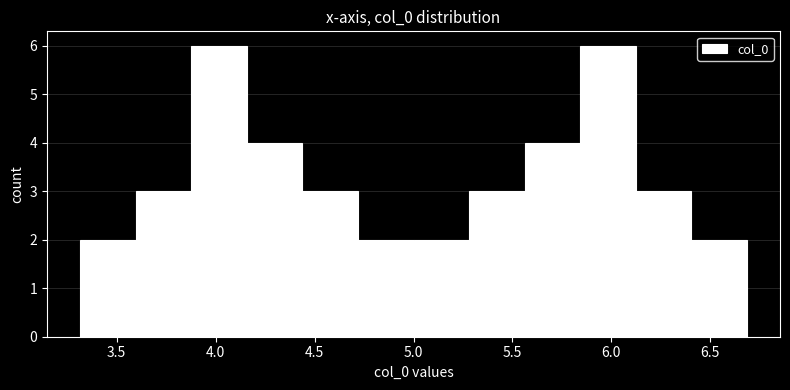

How tall is the bar that spans 4.45 to 4.70 on the x-axis? Neither the bar edges nor the heights are printed on the chart, so give them approximately, as read against the axes.

3